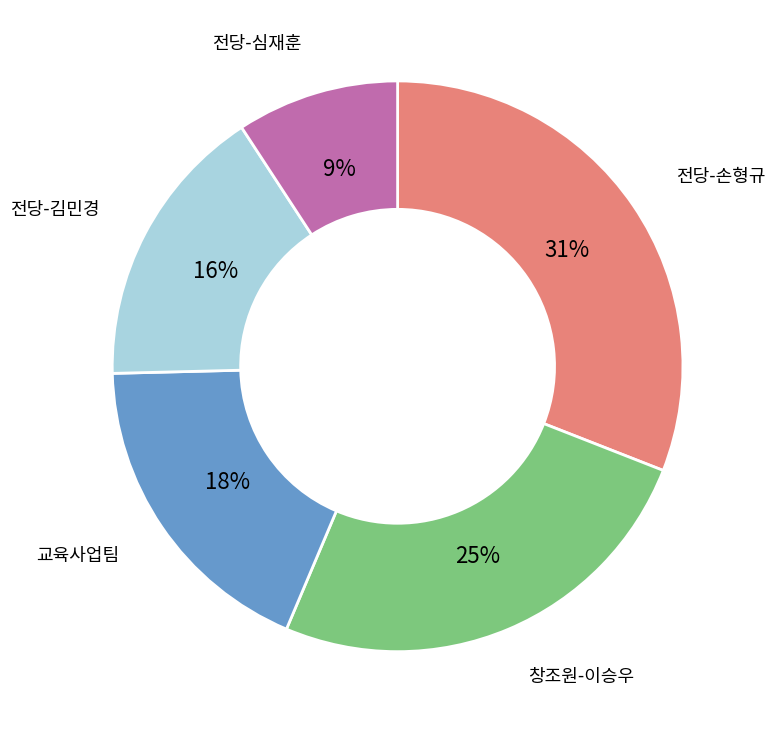

To the nearest percent, what is the difference between the largest and smallest slice percentages?

22%